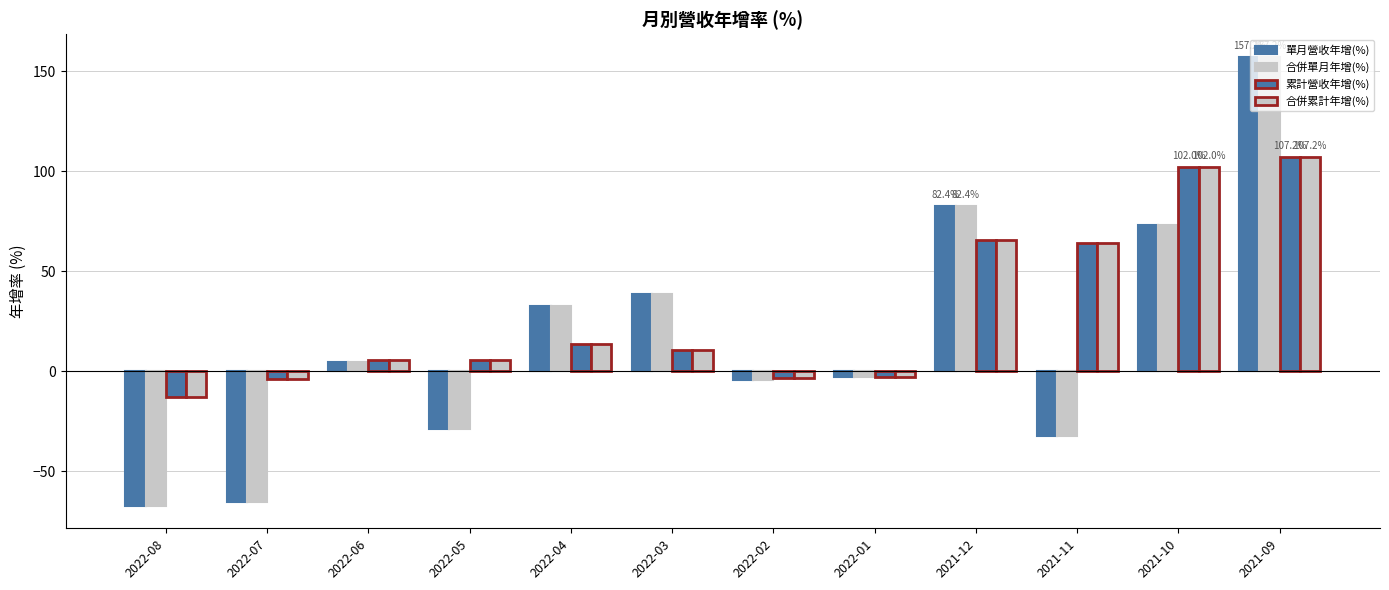

How many negative values does the 單月營收年增(%) series have?

6